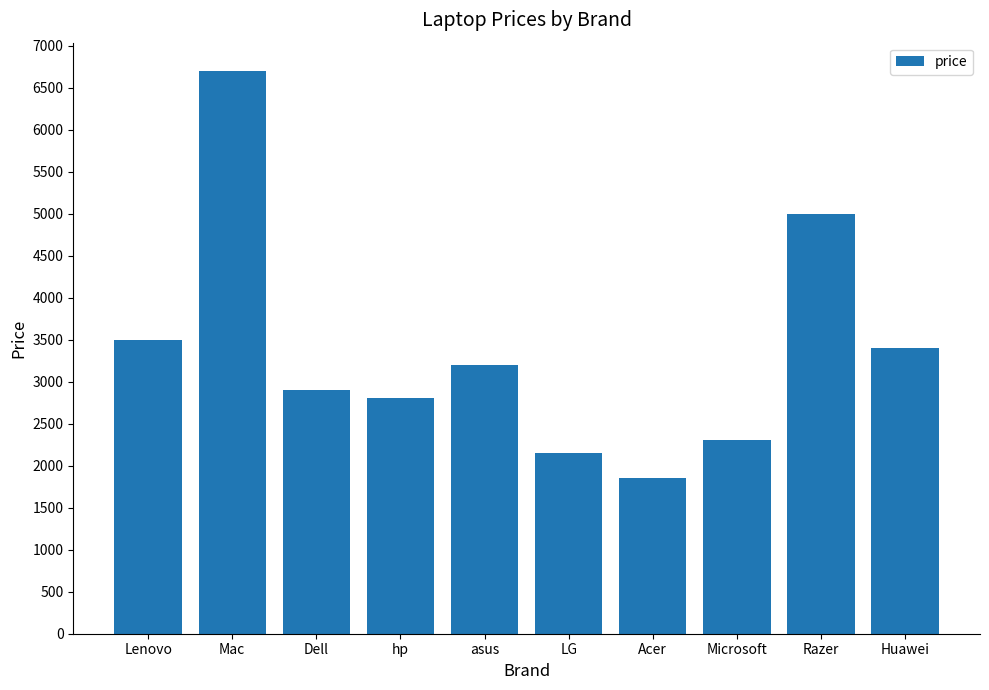

What is the change in value from Lenovo to Microsoft?

-1200